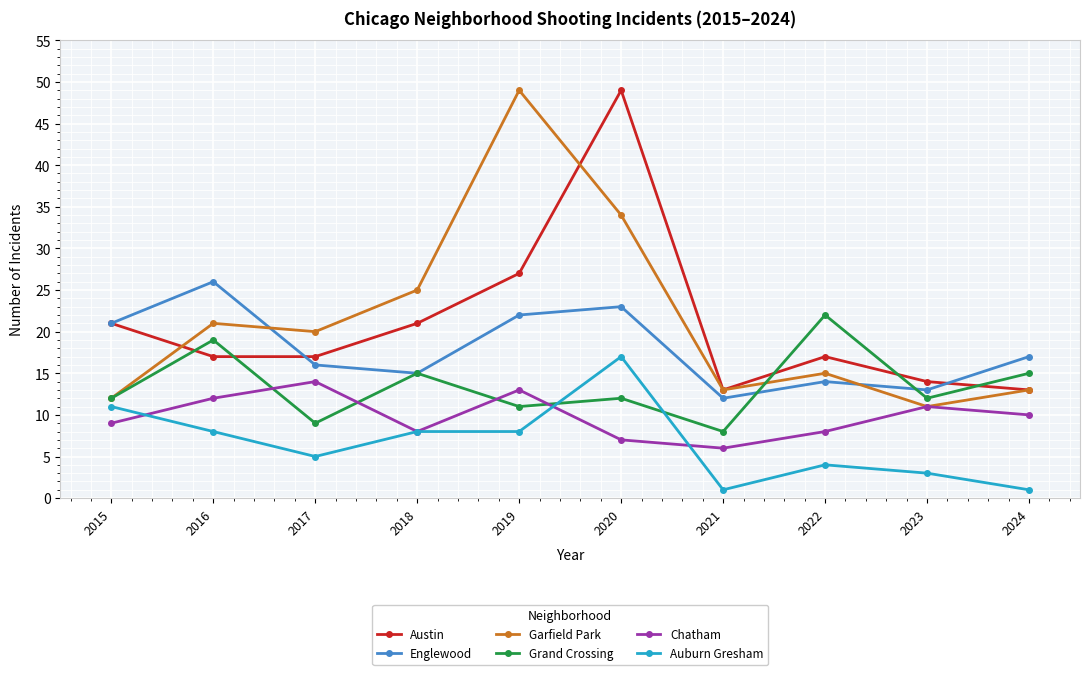

What is the maximum value shown in the chart?

49